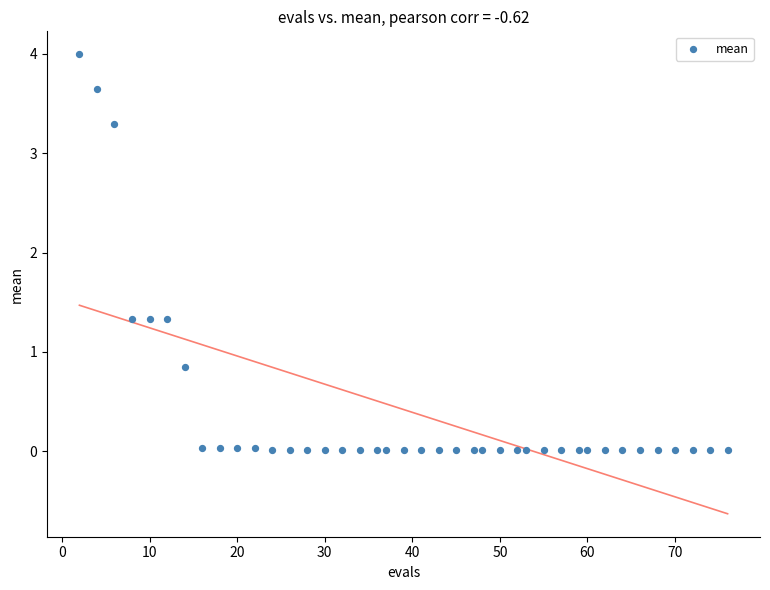

What is the range of X values (max minus min)?

74.0